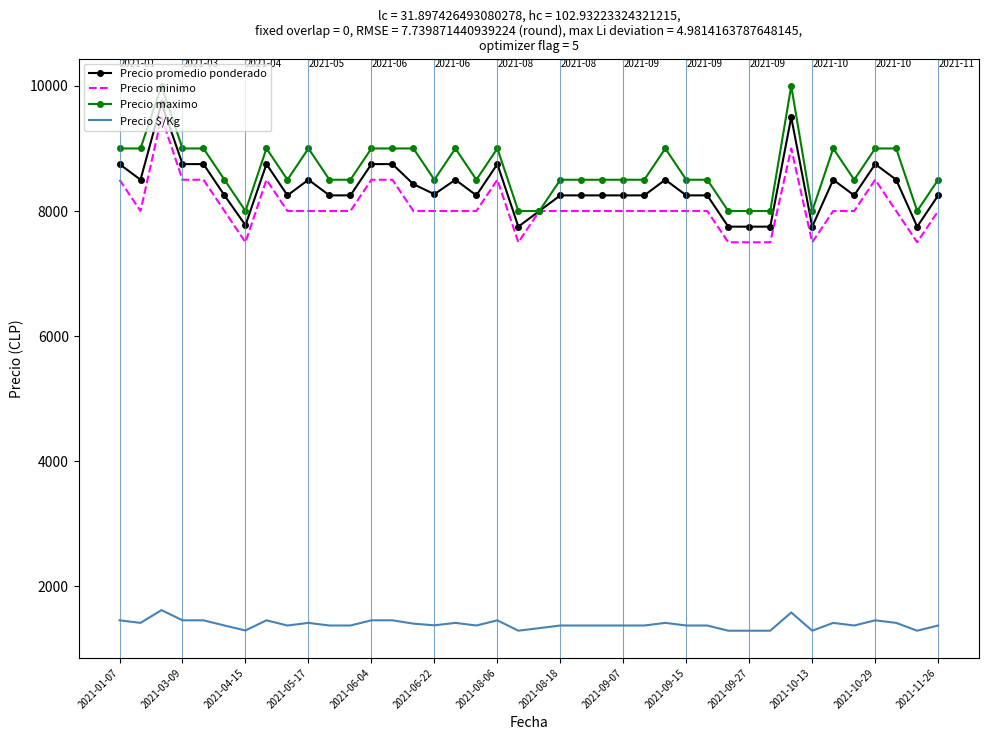

What is the maximum value for Precio minimo?

9500